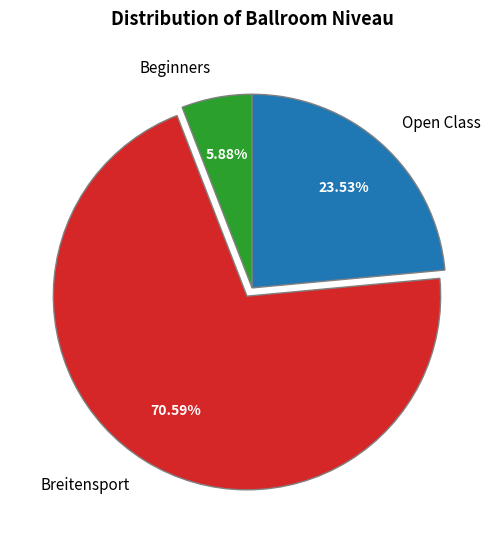

Rank the categories by value from highest to lowest.

Breitensport, Open Class, Beginners